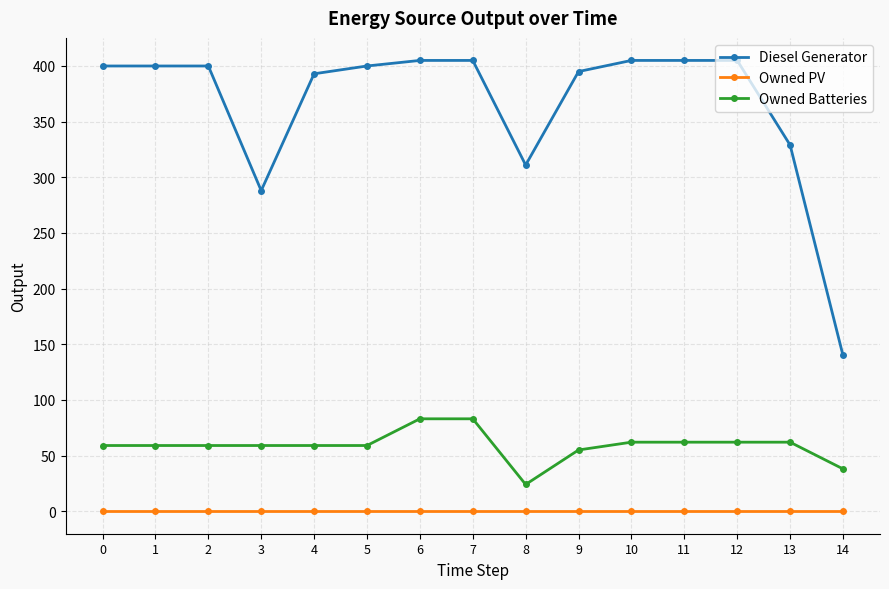

Is the value of Owned PV at 0 greater than the value of Owned Batteries at 6?

No